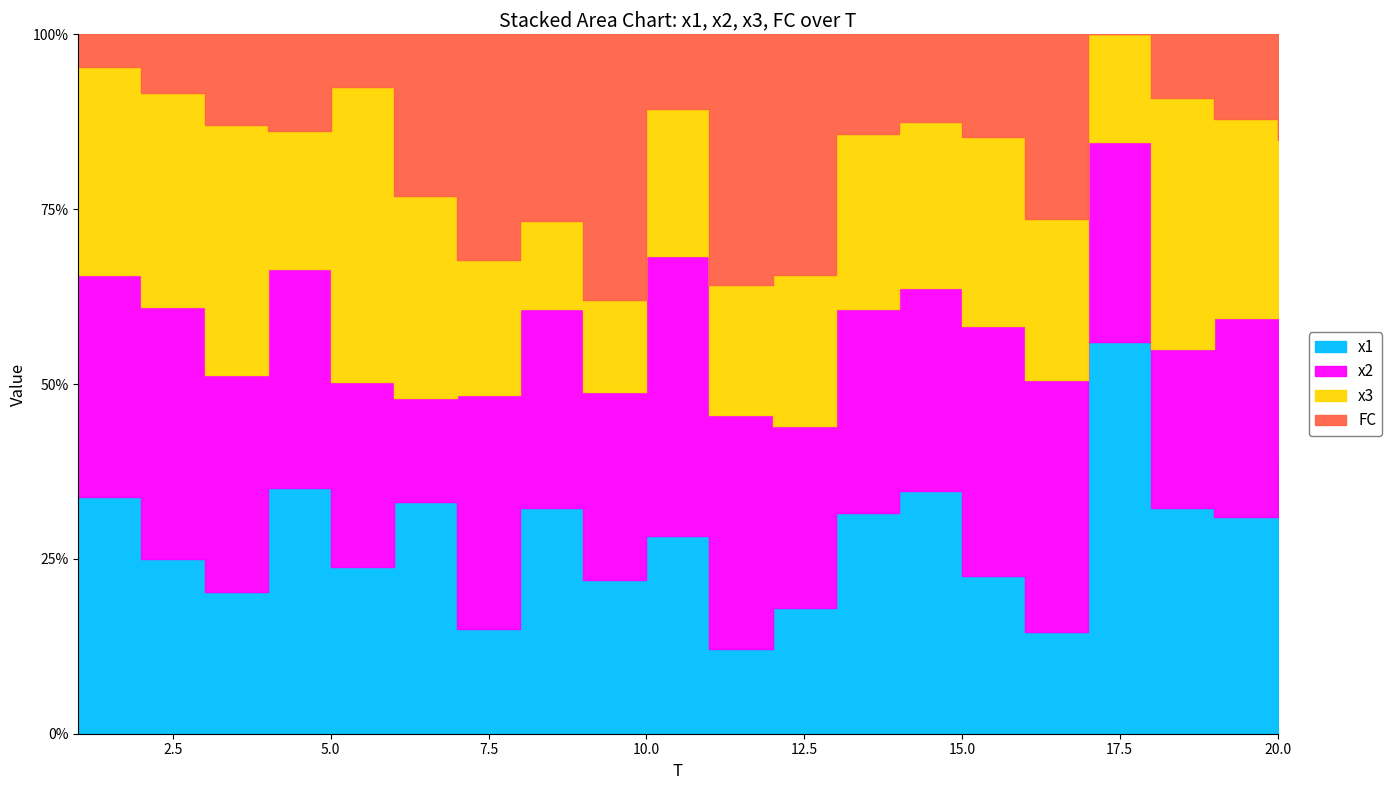

Reading right to left, extract all data points from this chart.

x1: 20=5.2	19=7.7	18=7.1	17=7.9	16=3.3	15=6.1	14=8.3	13=6.7	12=5.2	11=2.7	10=5.3	9=6.4	8=8.5	7=3.7	6=7.2	5=3.2	4=7.6	3=4.7	2=6.0	1=7.2
x2: 20=2.8	19=7.1	18=5.0	17=4.1	16=8.2	15=9.7	14=6.9	13=6.1	12=7.6	11=7.5	10=7.5	9=7.8	8=7.5	7=8.3	6=3.2	5=3.5	4=6.8	3=7.2	2=8.6	1=6.7
x3: 20=3.2	19=7.0	18=7.9	17=2.2	16=5.2	15=7.3	14=5.6	13=5.3	12=6.2	11=4.1	10=3.9	9=3.8	8=3.3	7=4.8	6=6.2	5=5.7	4=4.3	3=8.3	2=7.4	1=6.3
FC: 20=2.0	19=3.0	18=2.0	17=0.0	16=6.0	15=4.0	14=3.0	13=3.0	12=10.0	11=8.0	10=2.0	9=11.0	8=7.0	7=8.0	6=5.0	5=1.0	4=3.0	3=3.0	2=2.0	1=1.0